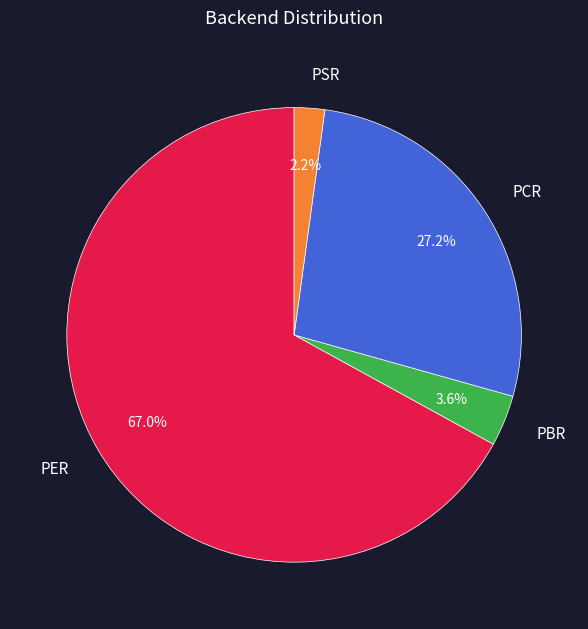

Does PBR account for over 50% of the chart?

No